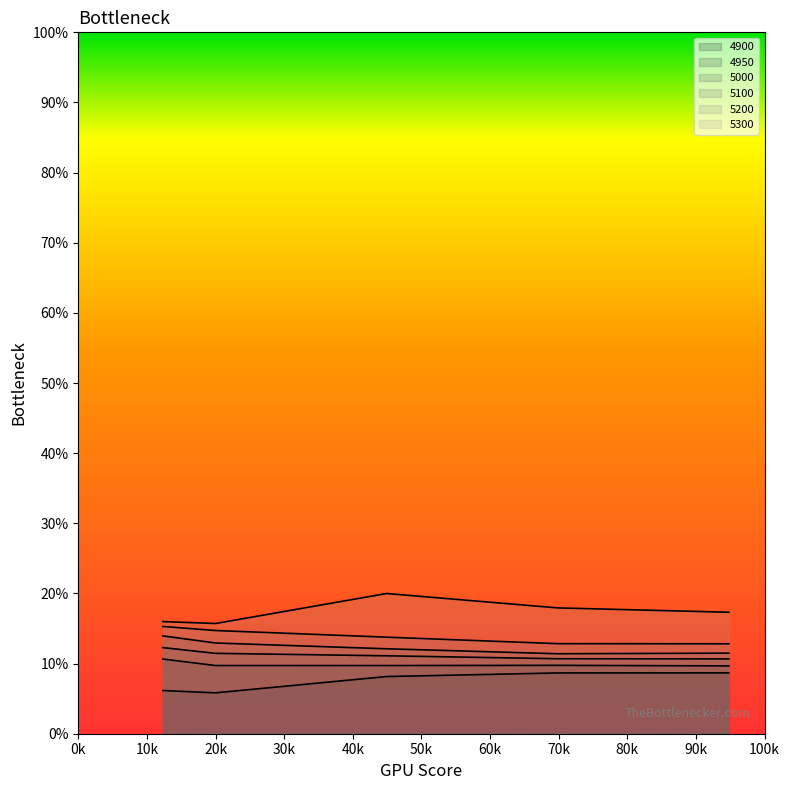

Which series has the largest range (max minus min)?

5300